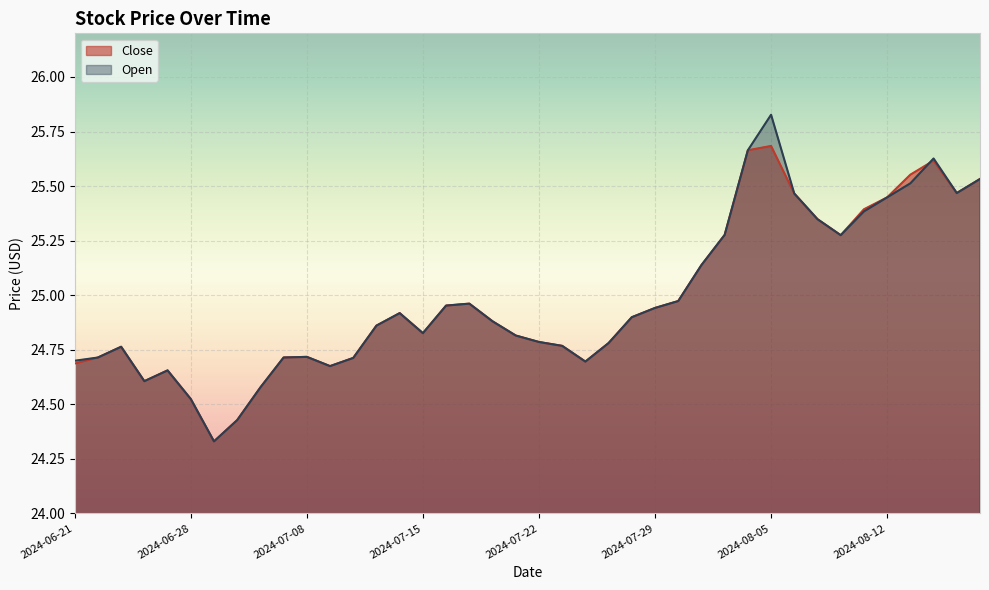

What is the average value of the Close series?

25.0